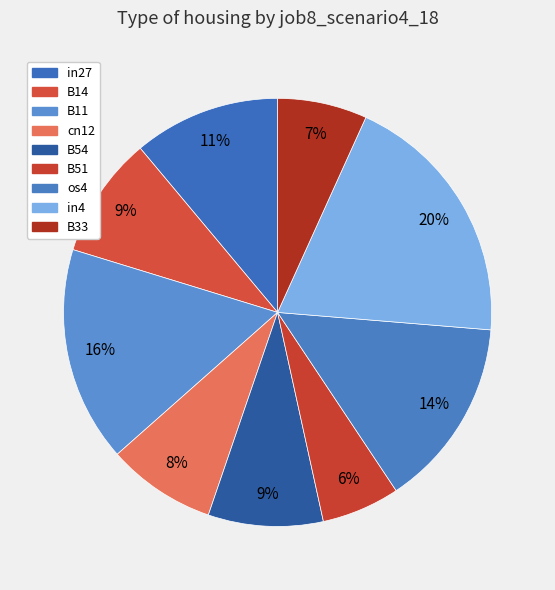

How many slices are in this pie chart?

9